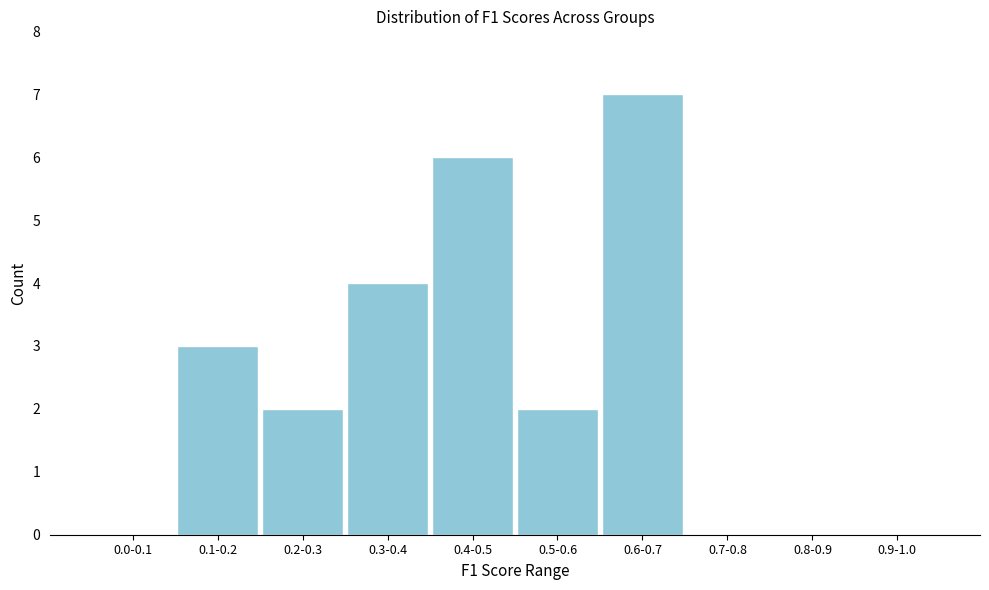

Reading left to right, what are all the values shown in this chart?

0.0-0.1=0	0.1-0.2=3	0.2-0.3=2	0.3-0.4=4	0.4-0.5=6	0.5-0.6=2	0.6-0.7=7	0.7-0.8=0	0.8-0.9=0	0.9-1.0=0